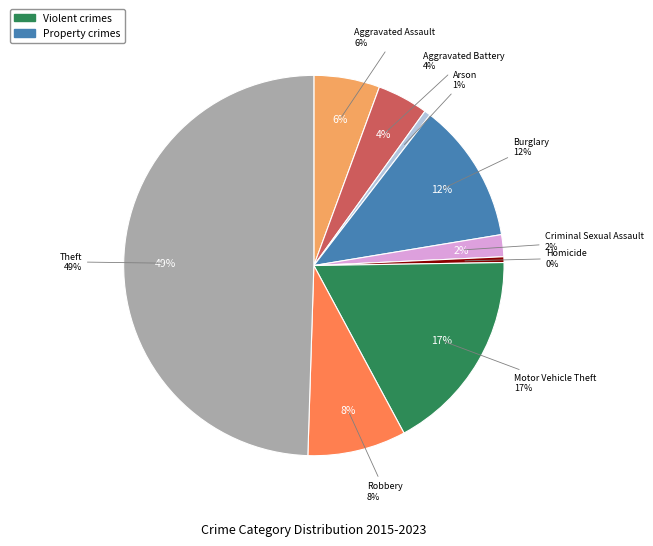

True or false: Theft accounts for 49% of the total.

True